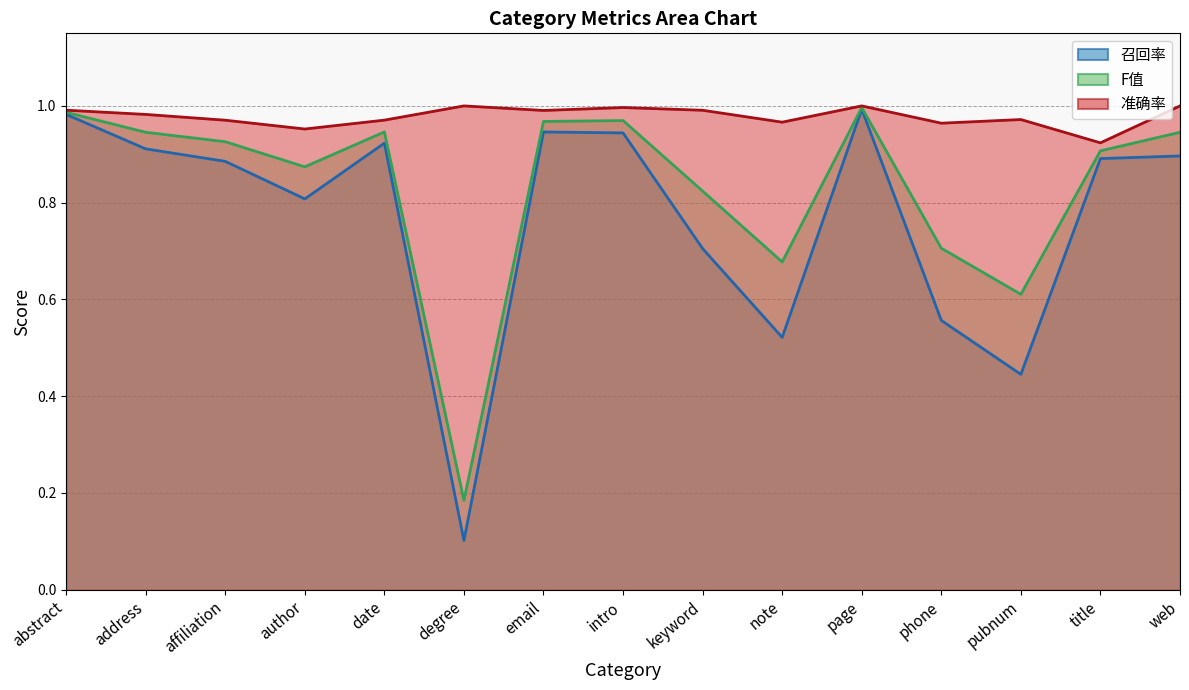

At which category does the chart reach its minimum across all series?

degree